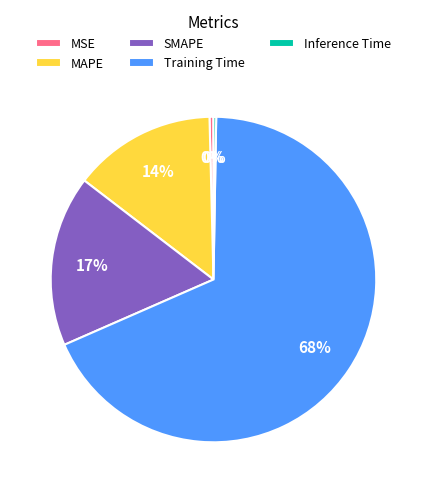

To the nearest percent, what is the difference between the MSE and SMAPE slice percentages?

17%